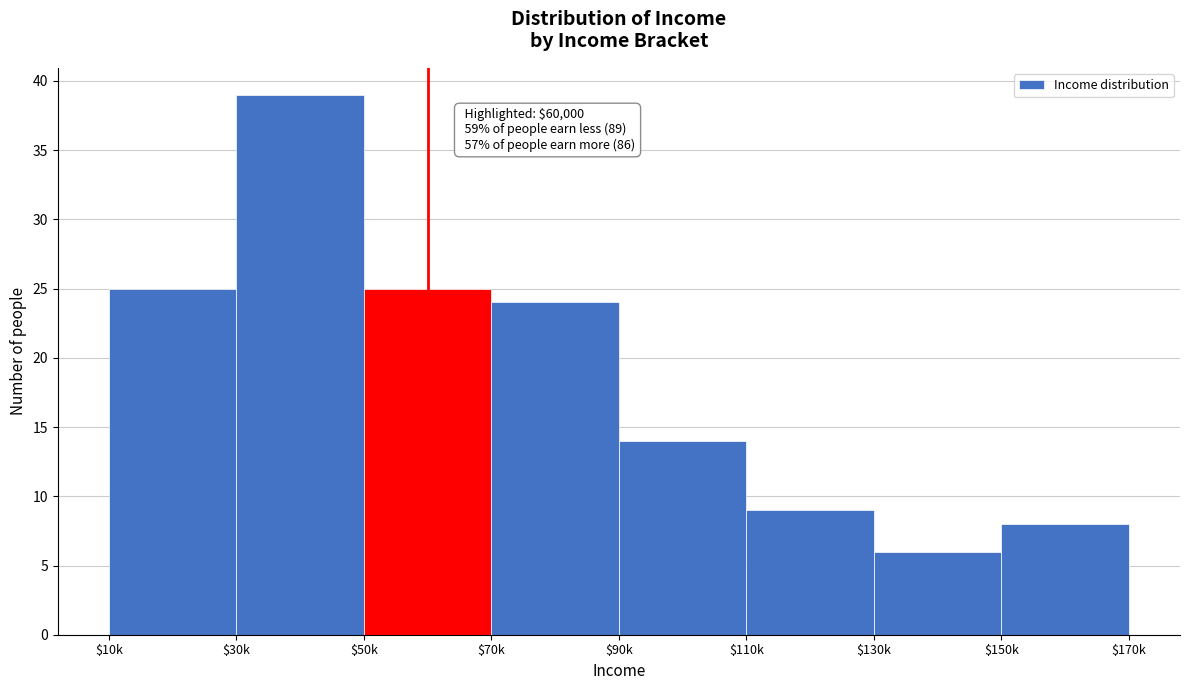

Reading left to right, transcribe all the data shown in this chart.

25	39	25	24	14	9	6	8